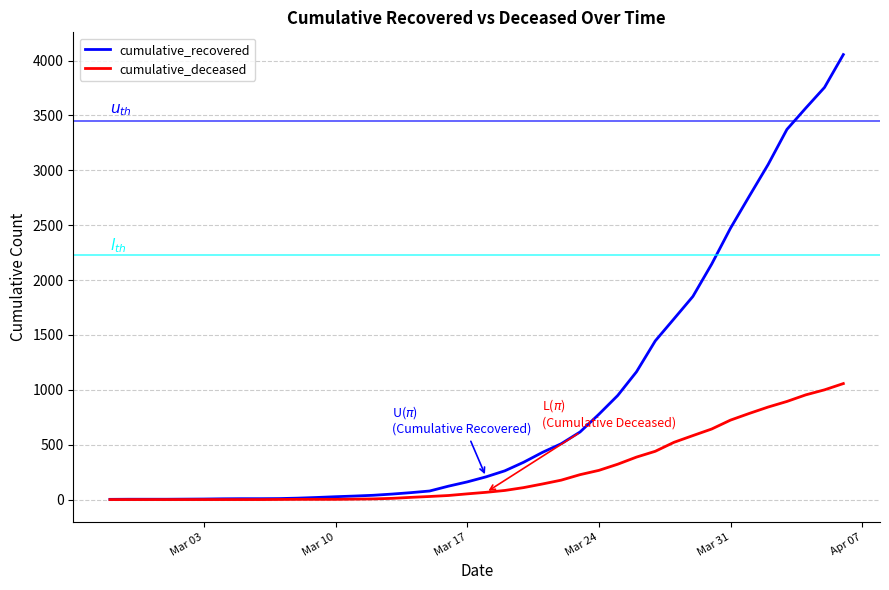

List the series in order of their peak value, lowest first.

cumulative_deceased, cumulative_recovered